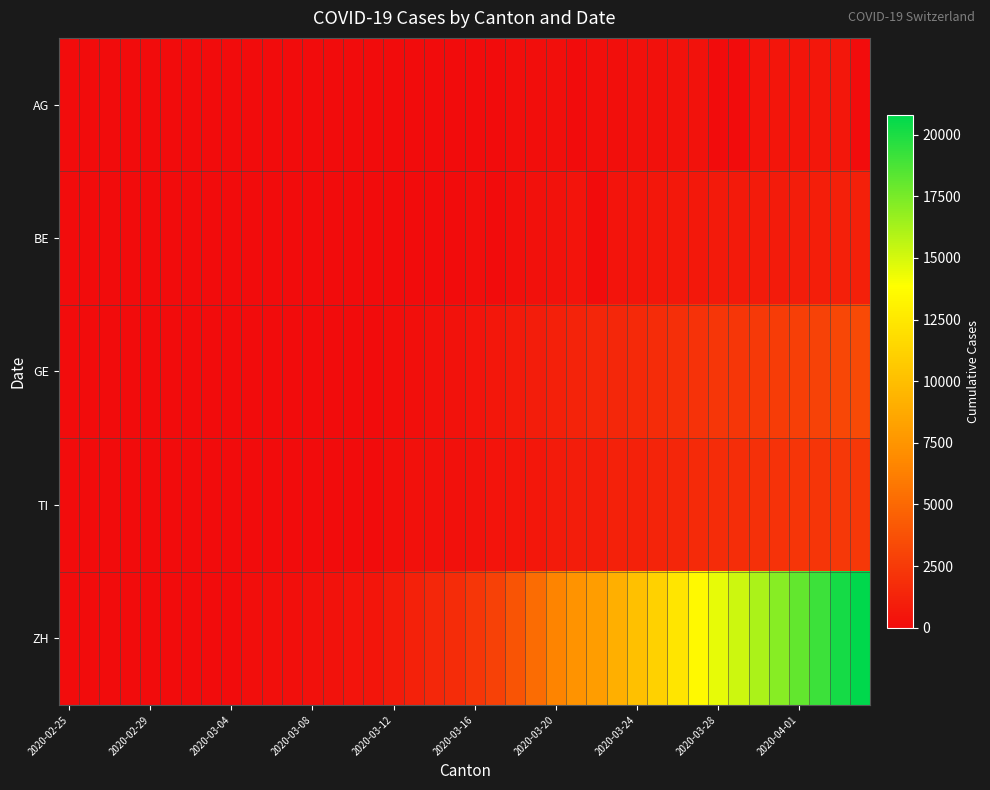

At which category is the sum across all series the highest?

39